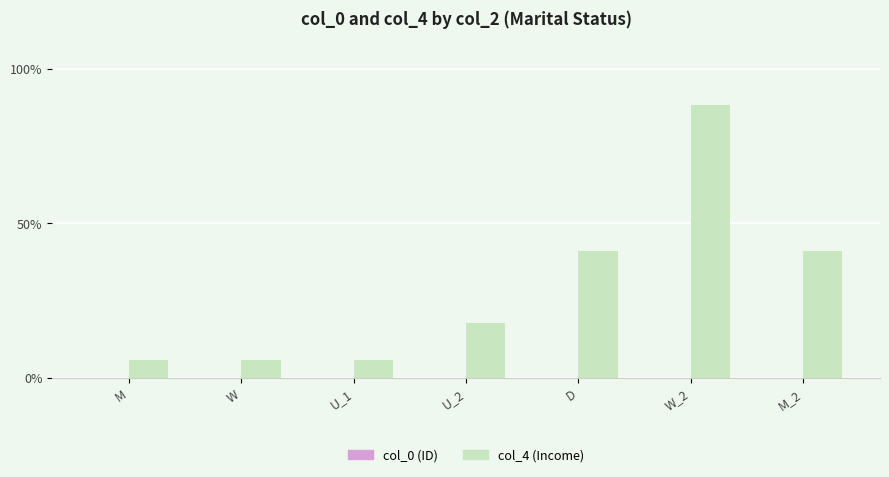

The value of col_4 (Income) at W is 5.9. True or false?

True